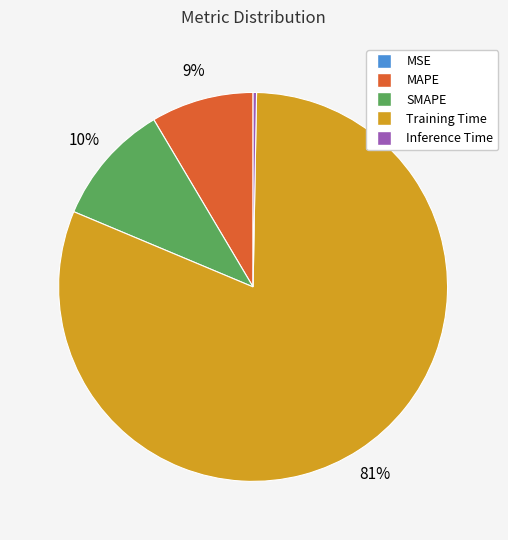

Which slice is the largest?

Training Time